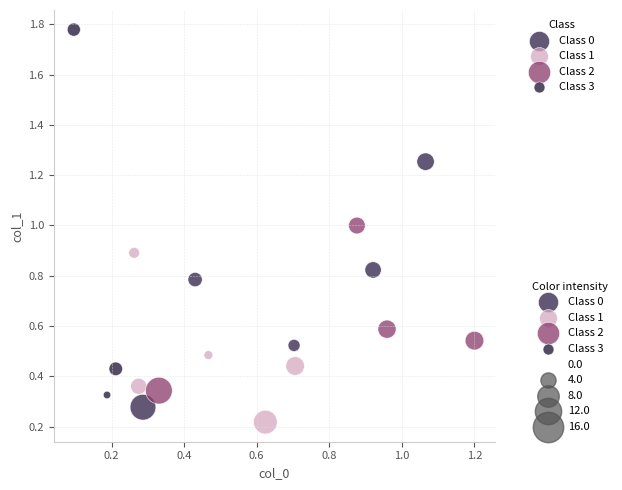

Which series contains the highest Y value?

Class 3